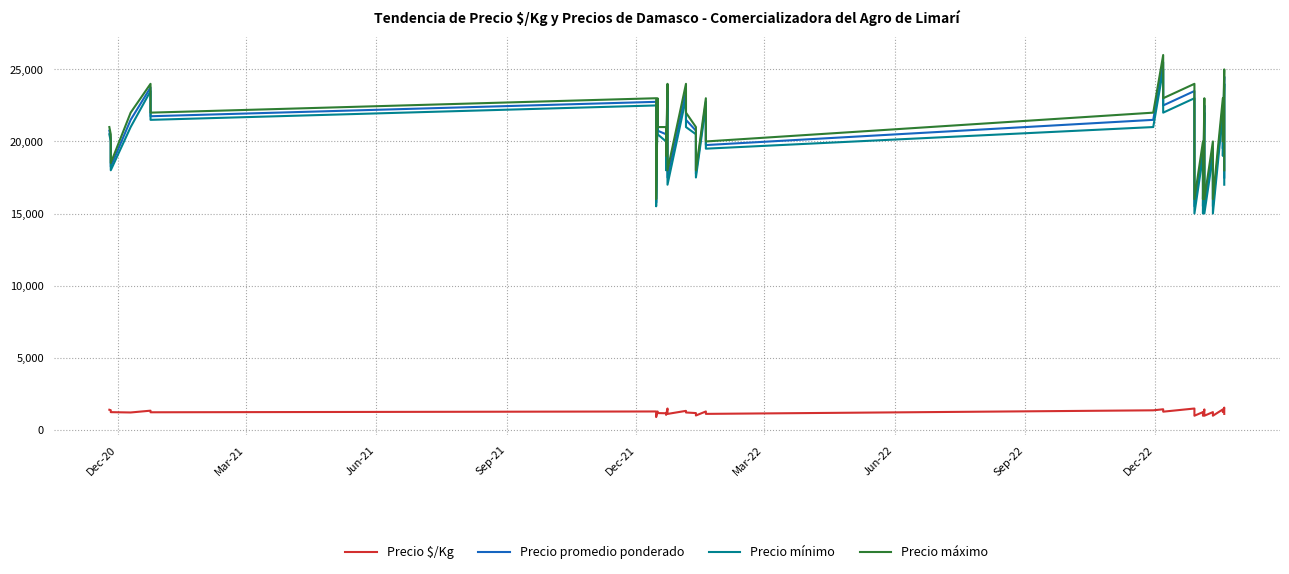

What is the value of the Precio mínimo point at the 10th from the left?

22500